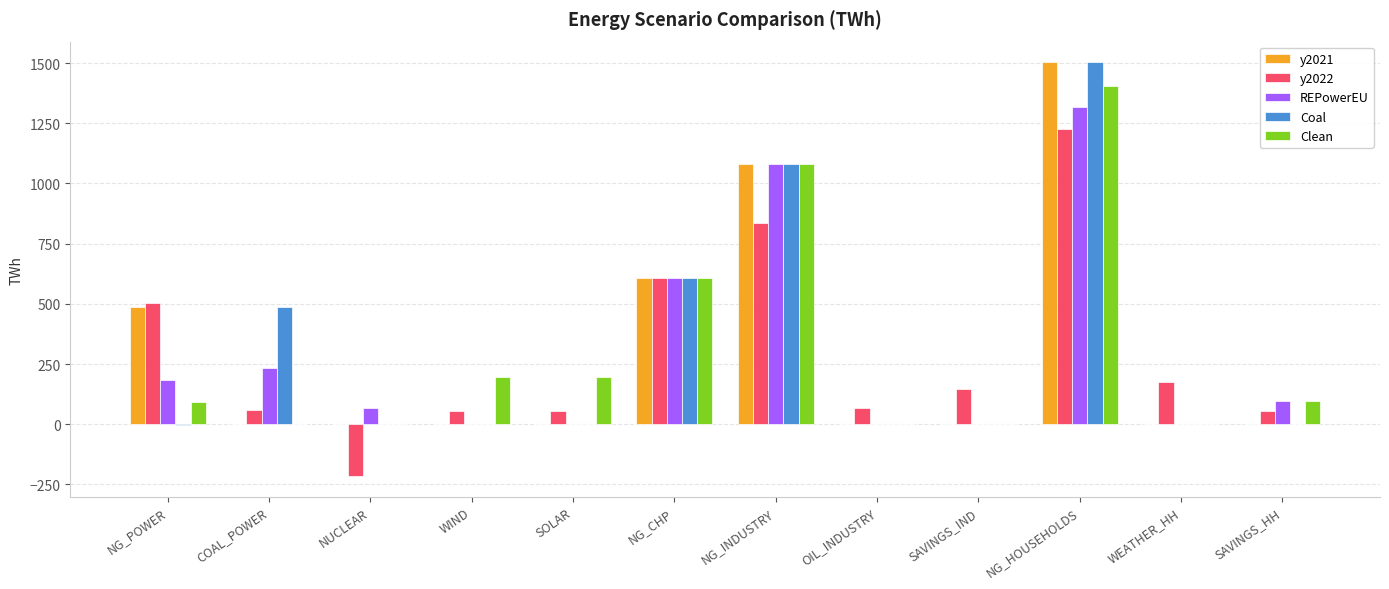

How many distinct data groups are displayed?

5